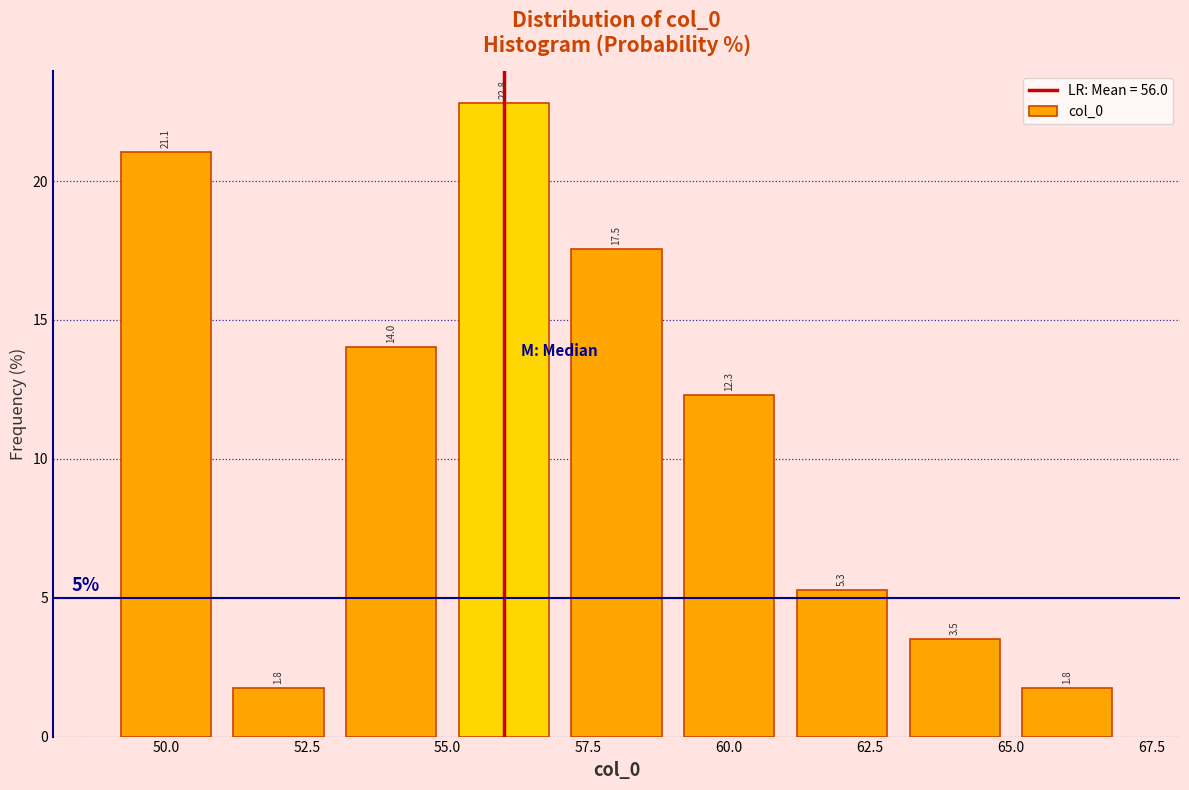

Reading left to right, list every bar in this chart as the range it spans on the x-axis followed by its height.

49 to 51: 21.1
51 to 53: 1.8
53 to 55: 14.0
55 to 57: 22.8
57 to 59: 17.5
59 to 61: 12.3
61 to 63: 5.3
63 to 65: 3.5
65 to 67: 1.8